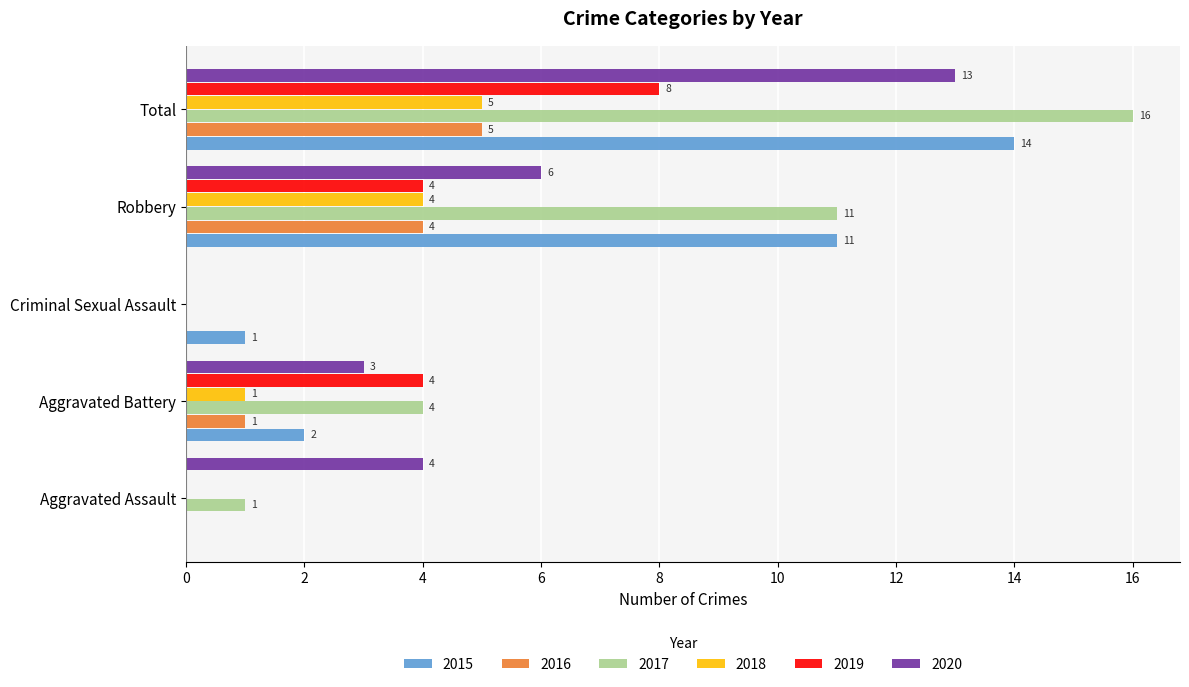

How many 2016 values are between 0 and 4?

4